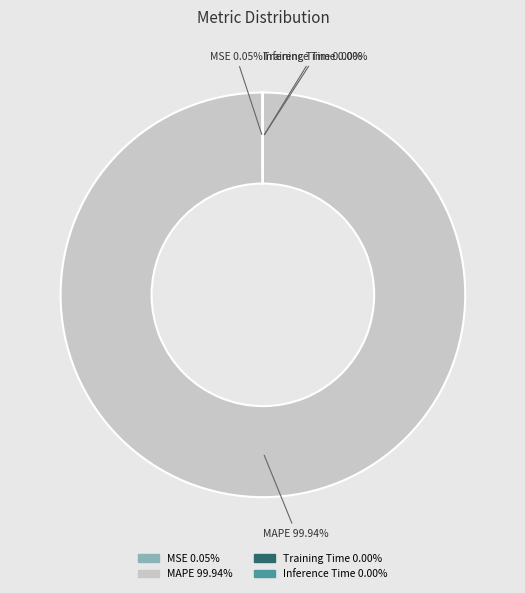

Is there a majority slice in this chart?

Yes